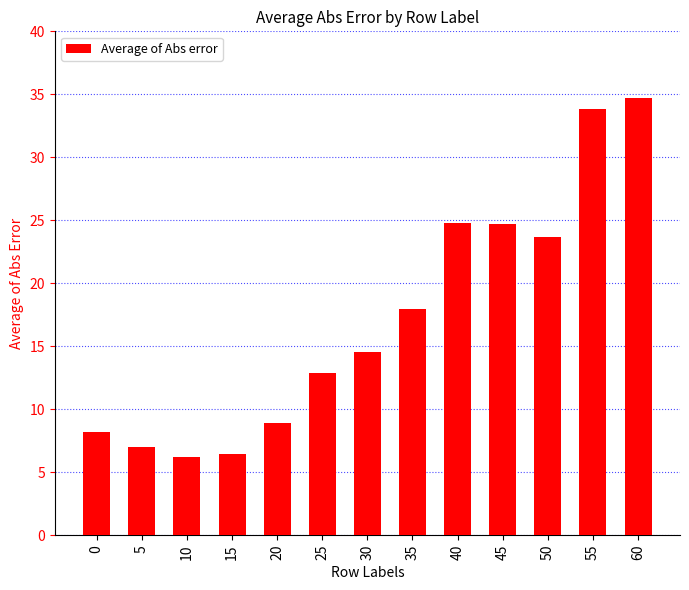

What is the difference between the values at 40 and 5?

17.8